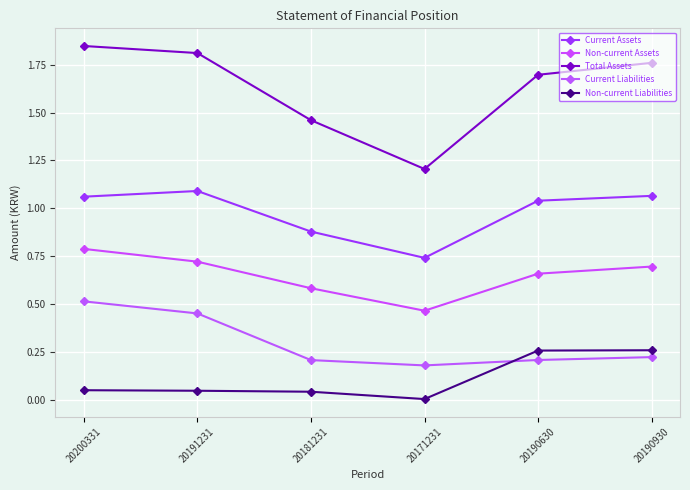

Which category has the highest value across all series?

20200331